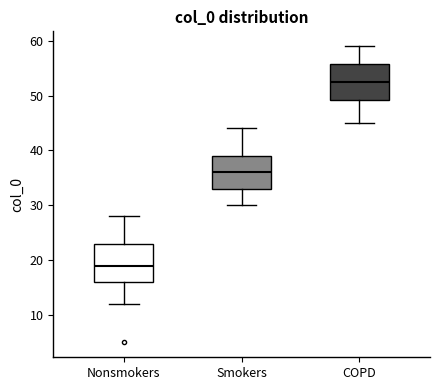

Where is the upper edge of the box for Smokers on the y-axis? The values are not printed on the chart, so give them approximately, as read against the axis.

39